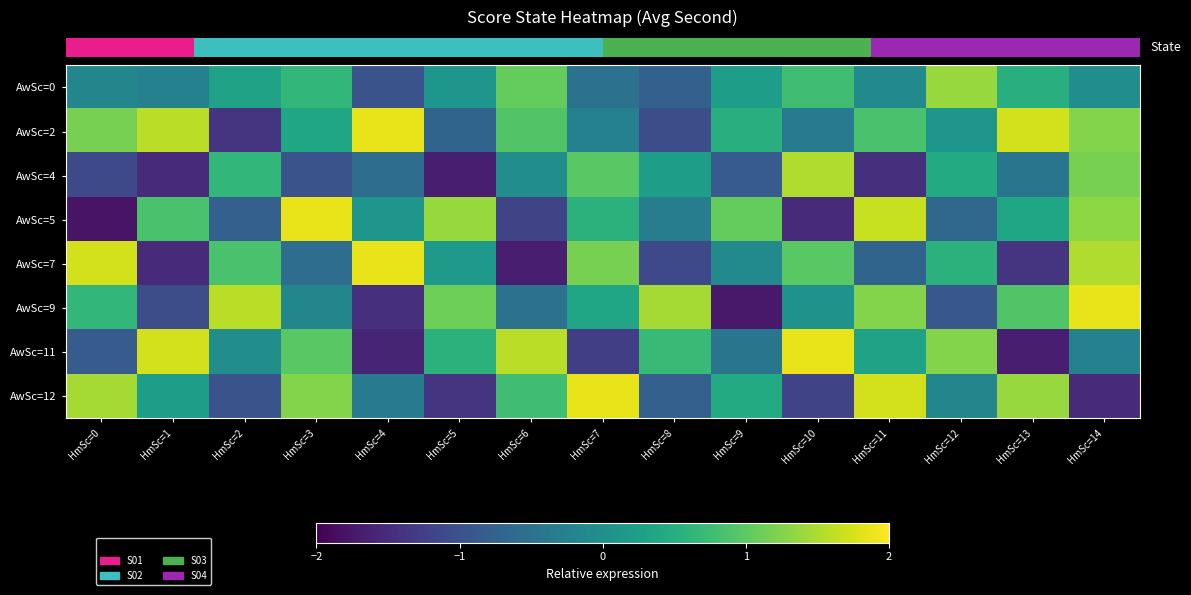

At which category is the sum across all series the highest?

HmSc=14